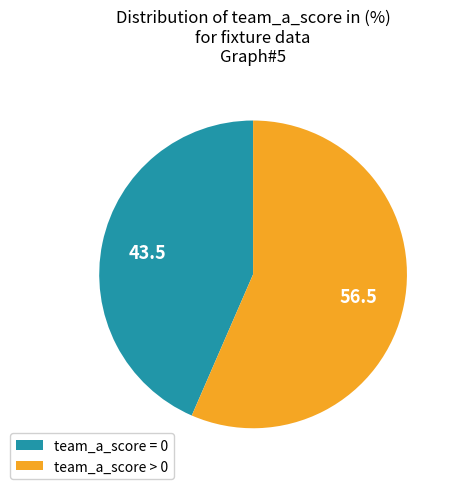

Is it true that team_a_score = 0 is 43% of the pie?

True